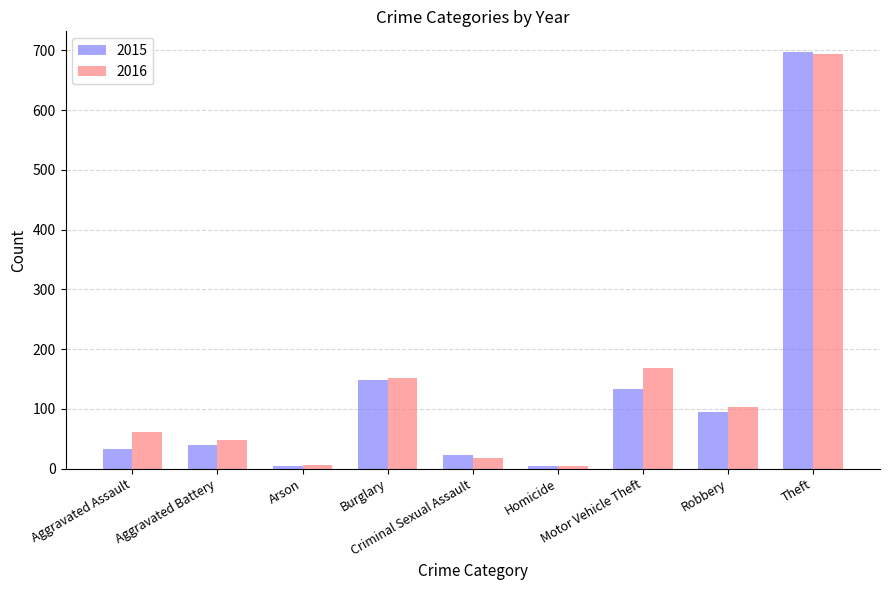

What is the average value of the 2016 series?

139